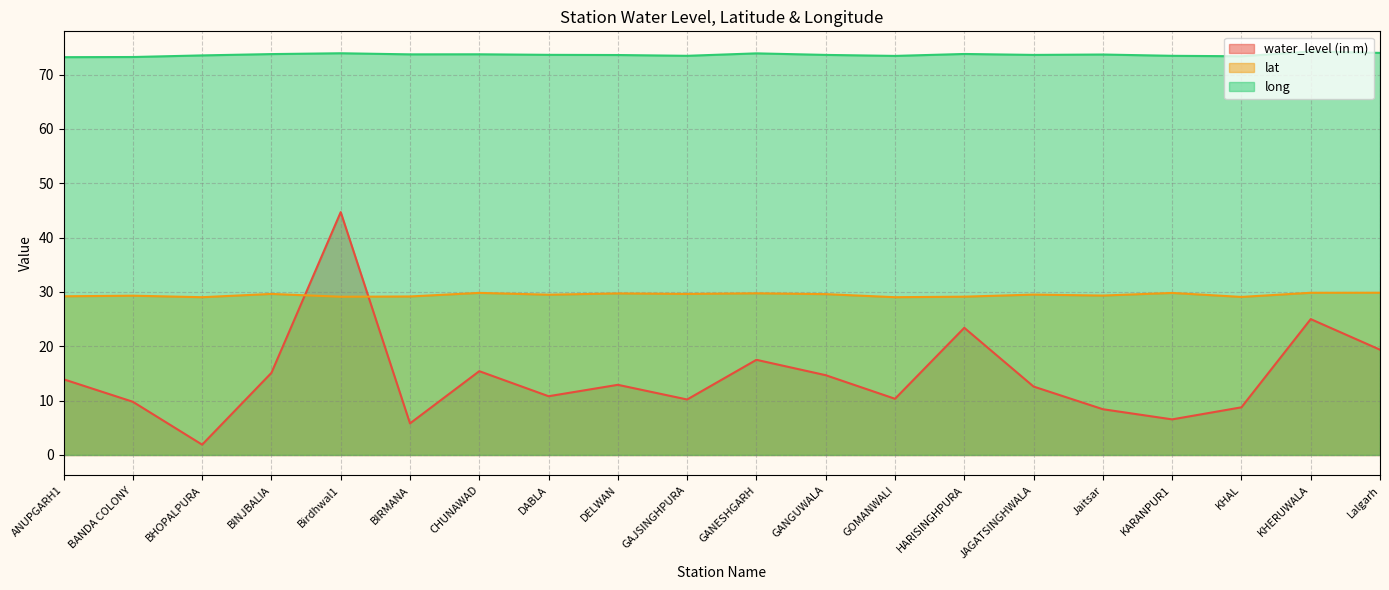

How many data points in water_level (in m) are less than 12?

9